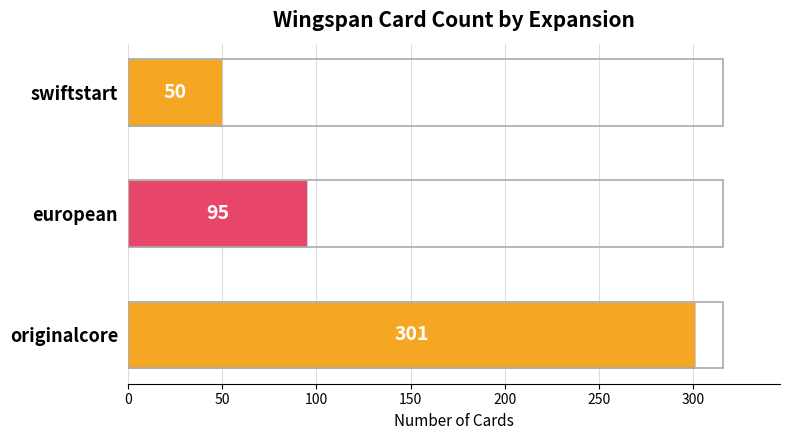

How many data points does each series have?

3